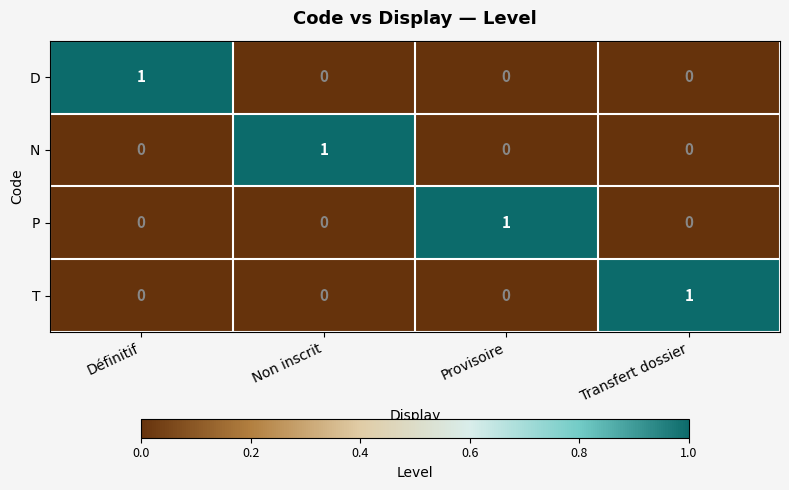

At how many categories does at least one series exceed 0?

4